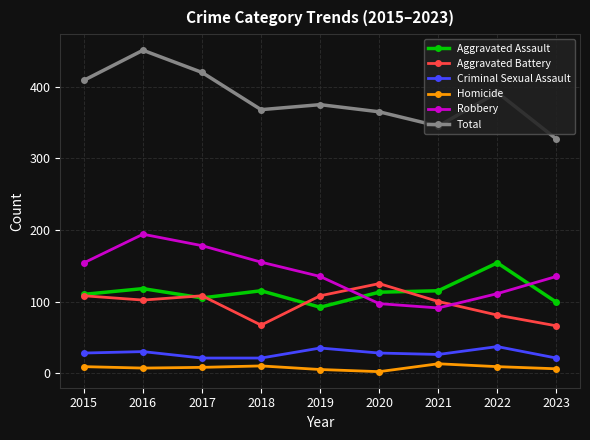

How many lines are shown in the chart?

6